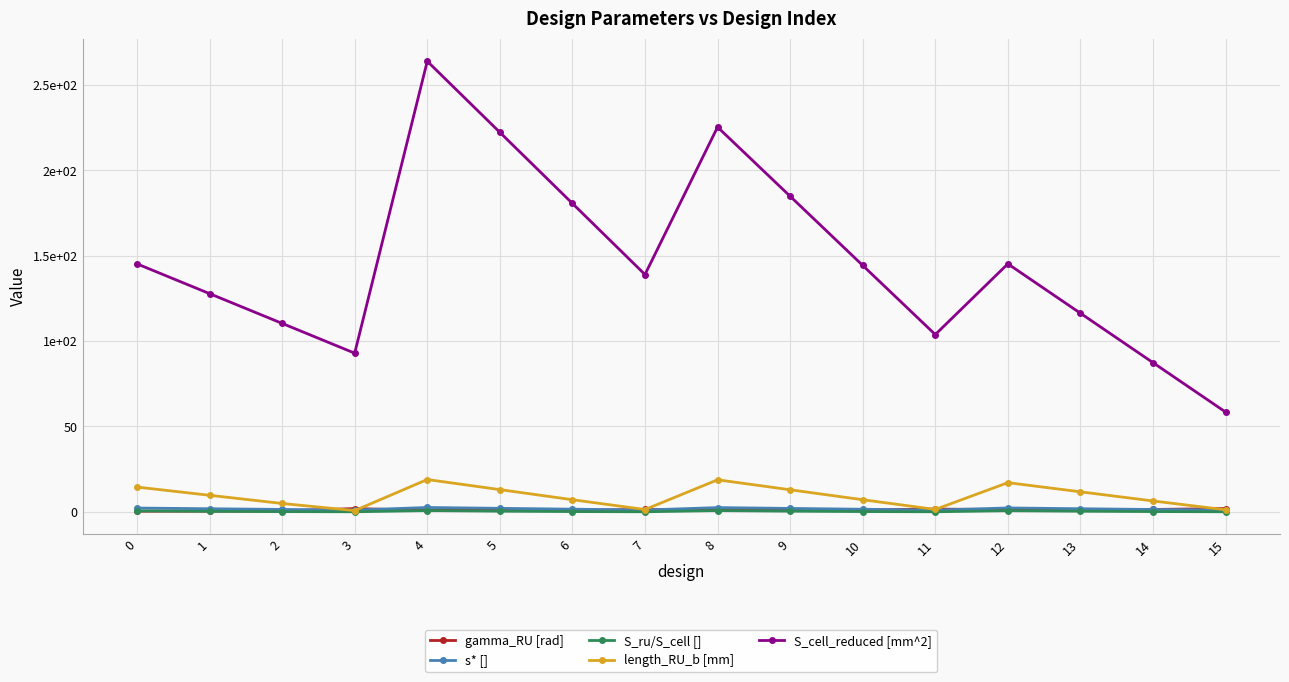

What are all the series names shown in the legend?

gamma_RU [rad], s* [], S_ru/S_cell [], length_RU_b [mm], S_cell_reduced [mm^2]